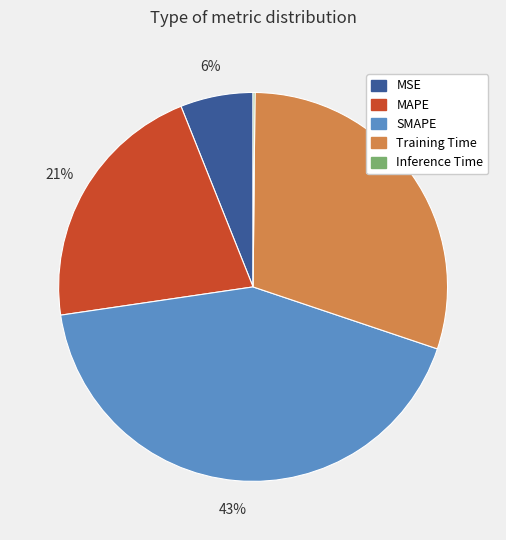

What is the largest slice in the pie chart?

SMAPE